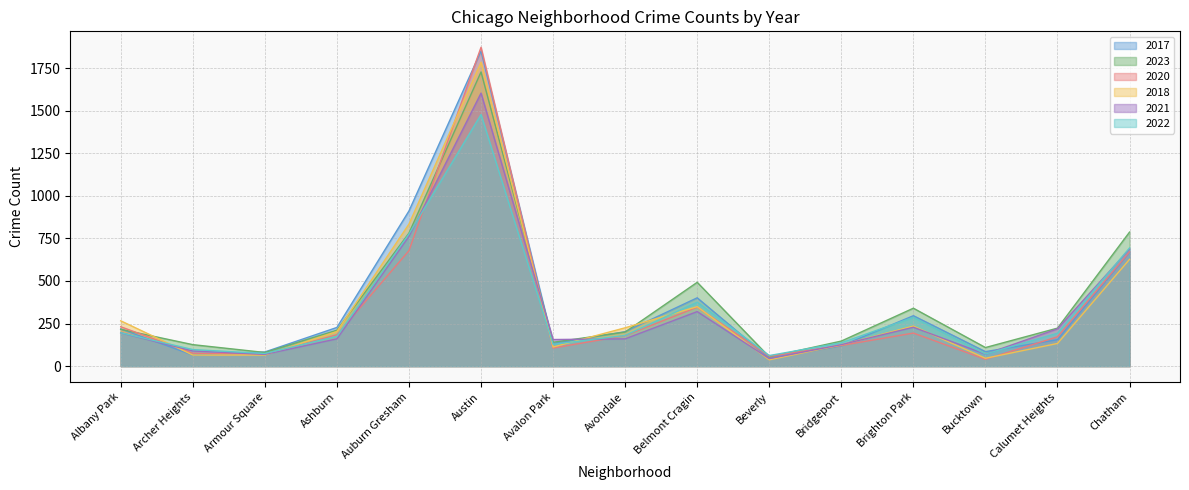

At Archer Heights, list the series in order from smallest to largest.

2017, 2018, 2020, 2021, 2022, 2023